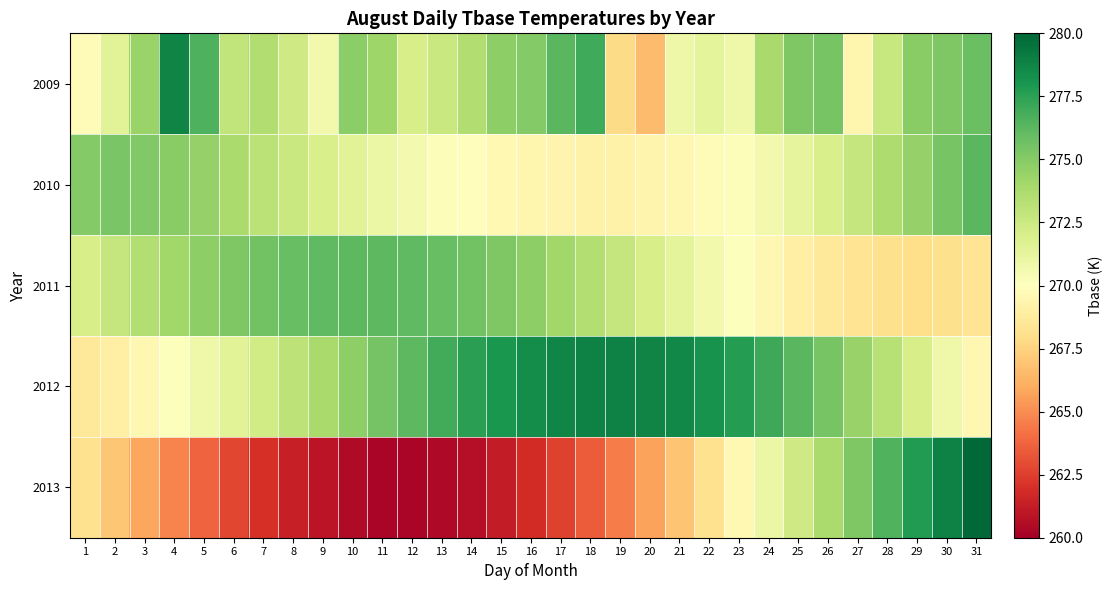

Reading left to right, extract all data points from this chart.

2009: 1=269.7	2=271.5	3=274.3	4=278.8	5=276.6	6=272.9	7=273.6	8=272.4	9=270.7	10=274.8	11=274.2	12=272.1	13=272.6	14=273.6	15=274.7	16=275.0	17=276.3	18=277.0	19=267.8	20=266.6	21=270.9	22=271.4	23=270.8	24=273.9	25=275.2	26=275.5	27=269.4	28=272.7	29=274.9	30=275.2	31=275.8
2010: 1=275.0	2=275.4	3=275.1	4=274.9	5=274.5	6=273.8	7=273.2	8=272.6	9=272.0	10=271.5	11=271.0	12=270.6	13=270.2	14=269.9	15=269.6	16=269.4	17=269.3	18=269.2	19=269.2	20=269.3	21=269.5	22=269.8	23=270.2	24=270.7	25=271.3	26=272.0	27=272.8	28=273.6	29=274.5	30=275.4	31=276.3
2011: 1=272.1	2=272.8	3=273.5	4=274.1	5=274.7	6=275.2	7=275.6	8=275.9	9=276.1	10=276.2	11=276.2	12=276.1	13=275.9	14=275.6	15=275.2	16=274.7	17=274.1	18=273.5	19=272.8	20=272.1	21=271.4	22=270.7	23=270.1	24=269.5	25=269.0	26=268.6	27=268.3	28=268.1	29=268.0	30=268.1	31=268.3
2012: 1=268.6	2=269.0	3=269.5	4=270.1	5=270.8	6=271.5	7=272.3	8=273.1	9=273.9	10=274.7	11=275.5	12=276.2	13=276.9	14=277.5	15=278.0	16=278.4	17=278.7	18=278.9	19=278.9	20=278.8	21=278.6	22=278.2	23=277.7	24=277.1	25=276.3	26=275.4	27=274.4	28=273.3	29=272.1	30=270.8	31=269.5
2013: 1=268.2	2=267.0	3=265.8	4=264.7	5=263.7	6=262.8	7=262.0	8=261.4	9=260.9	10=260.5	11=260.3	12=260.3	13=260.4	14=260.7	15=261.2	16=261.8	17=262.6	18=263.5	19=264.5	20=265.7	21=266.9	22=268.2	23=269.6	24=271.0	25=272.4	26=273.8	27=275.2	28=276.5	29=277.8	30=278.9	31=279.9